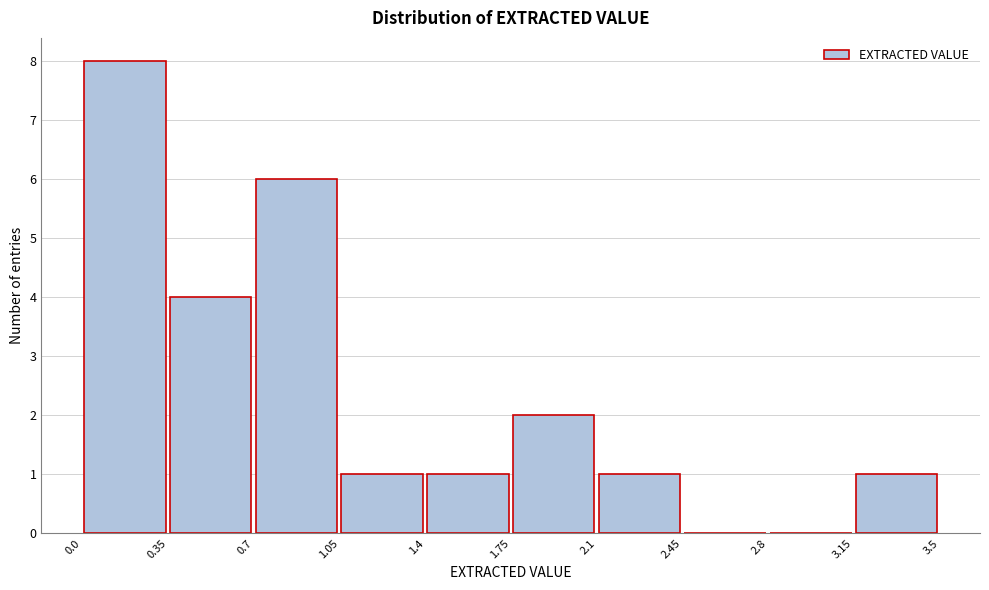

Reading left to right, transcribe this chart: for each bar, give the range it covers on the x-axis and its height. The values are not printed on the chart, so give them approximately, as read against the axis.

0.0 to 0.35: 8
0.35 to 0.7: 4
0.7 to 1.05: 6
1.05 to 1.4: 1
1.4 to 1.75: 1
1.75 to 2.1: 2
2.1 to 2.45: 1
2.45 to 2.8: 0
2.8 to 3.15: 0
3.15 to 3.5: 1